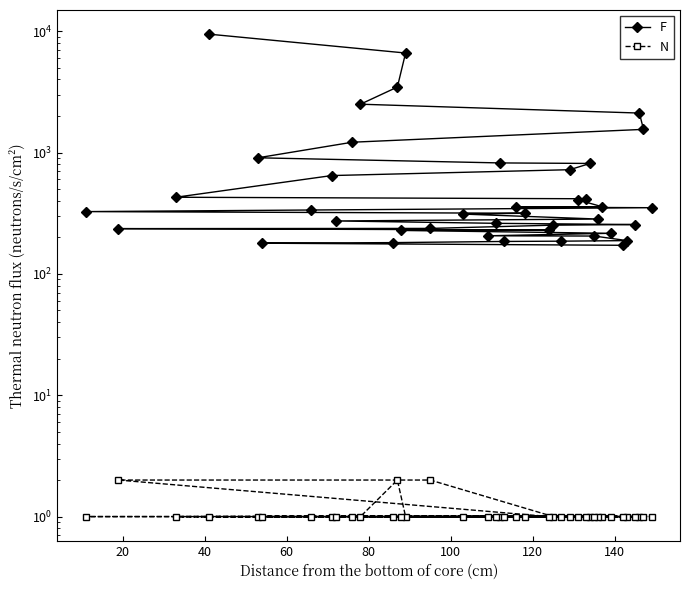

Does the chart have visible grid lines?

No